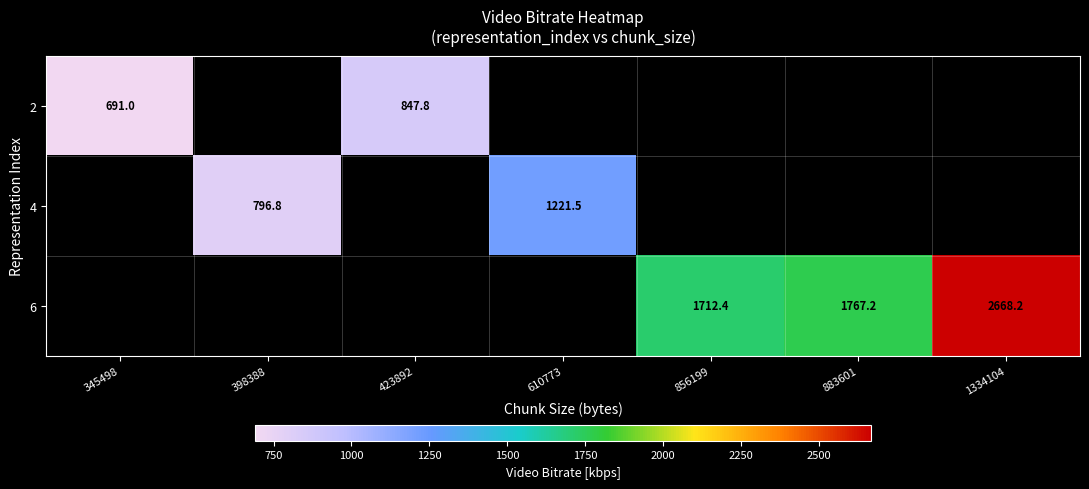

Is it true that 6 equals 1767.2 at 883601?

True